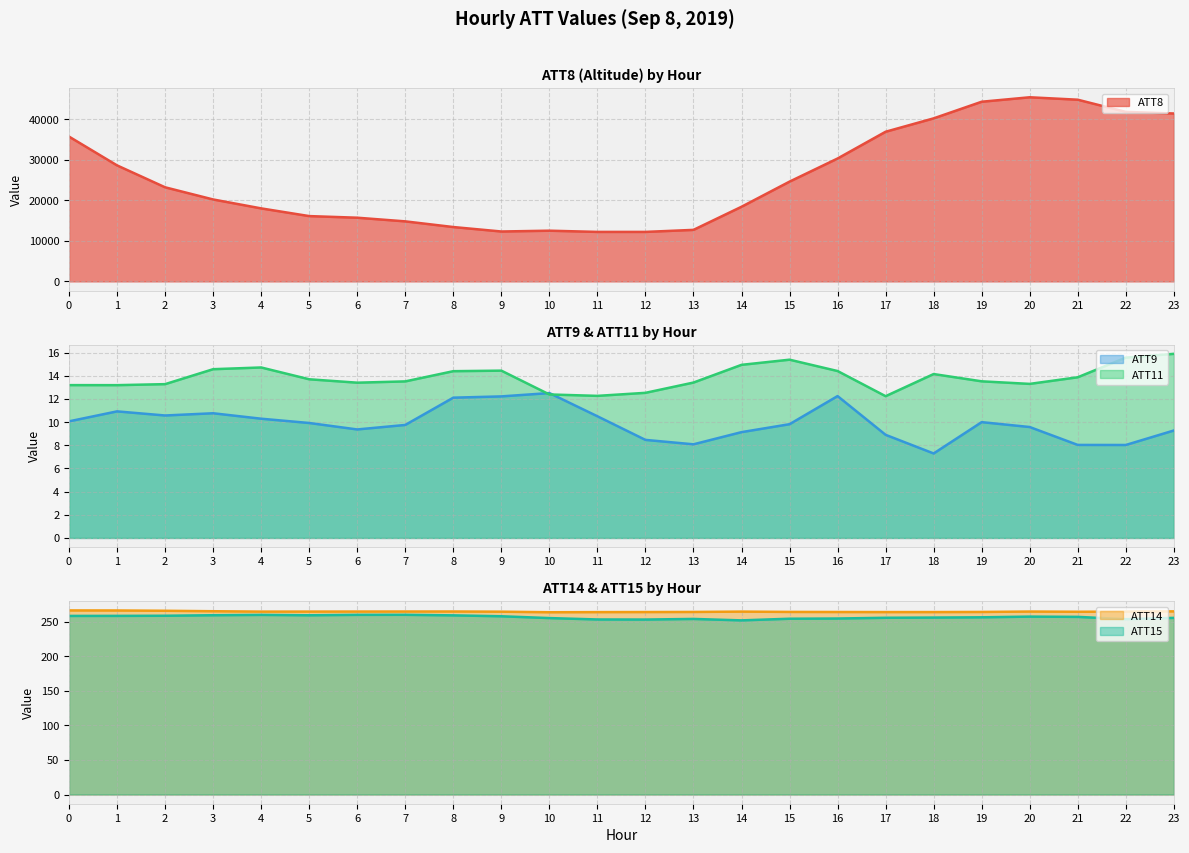

How many lines are shown in the chart?

5